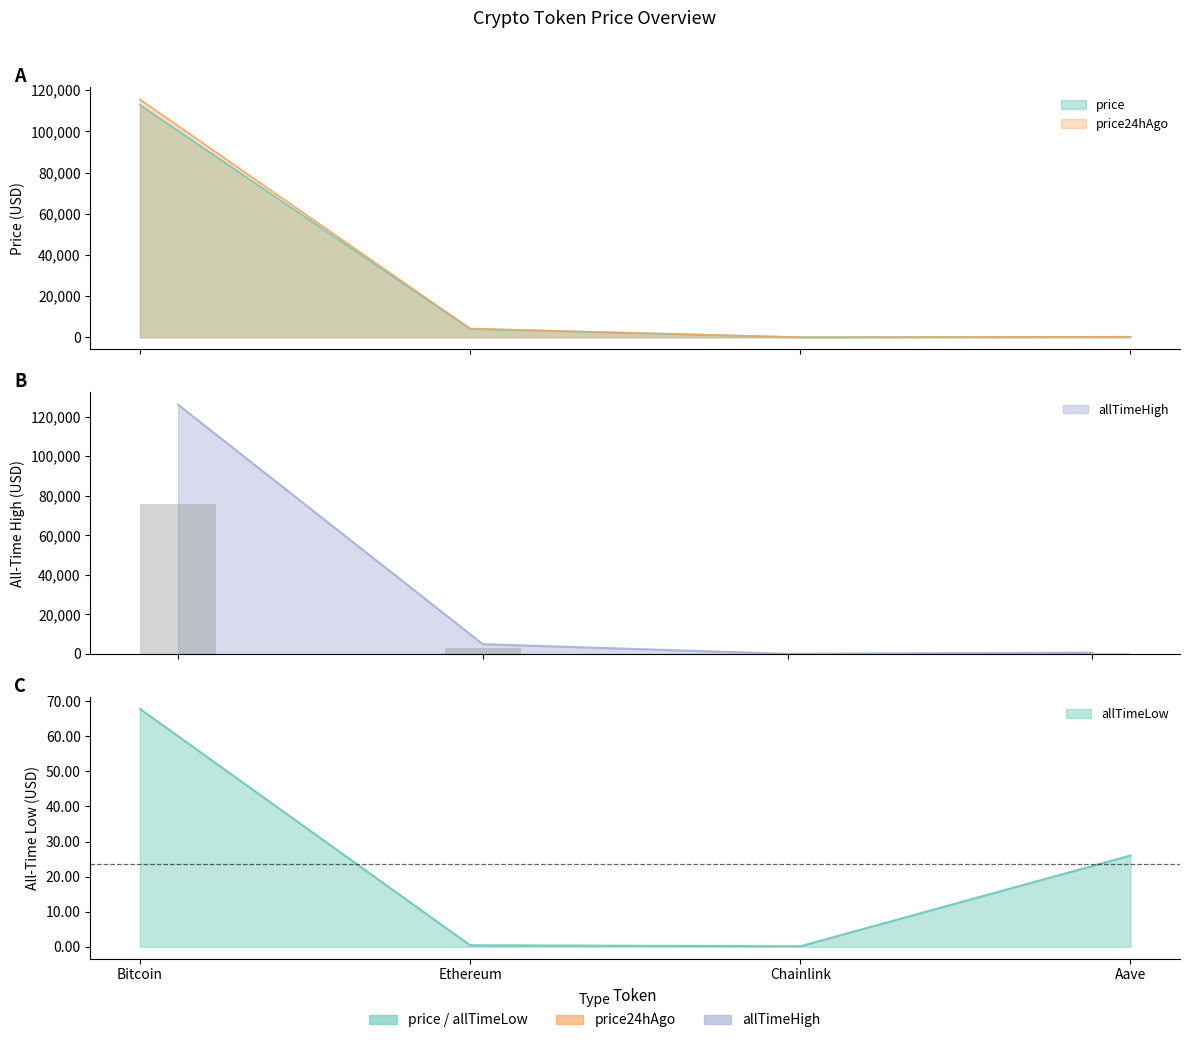

Between Ethereum and Chainlink, which series saw the biggest shift?

allTimeHigh